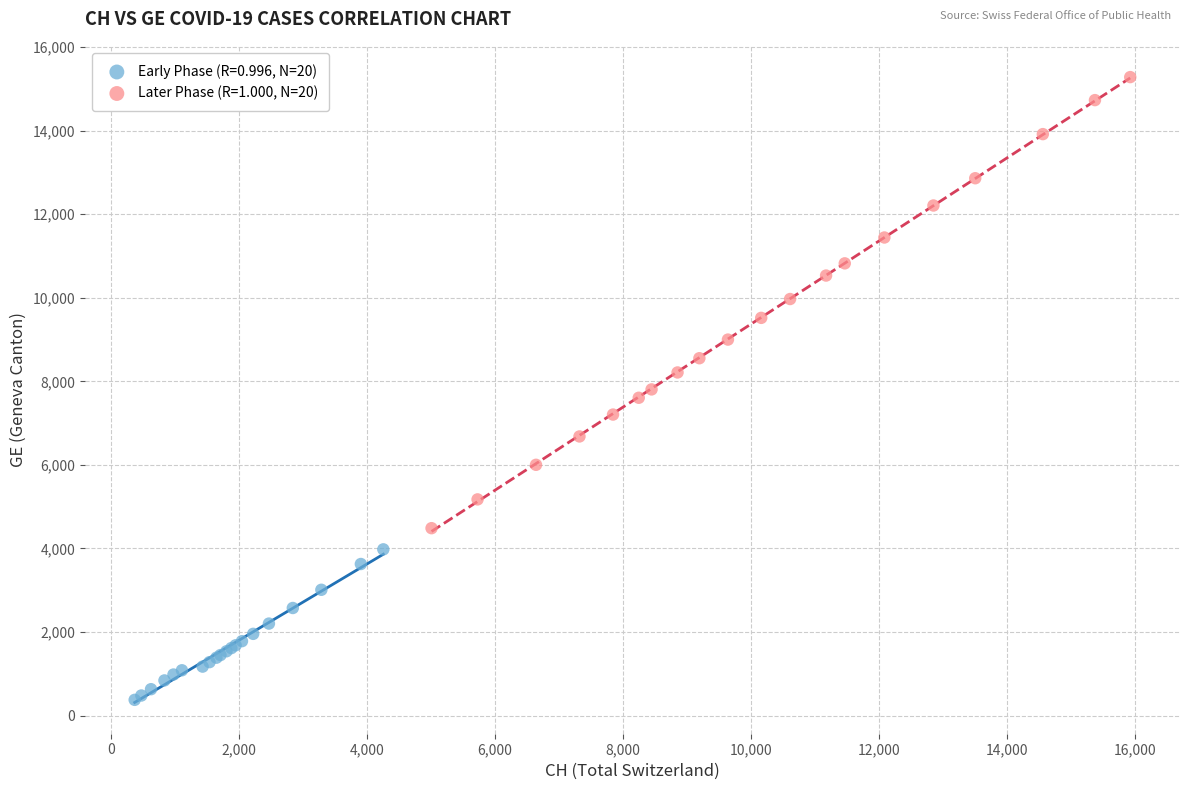

Which series reaches the minimum Y coordinate?

Early Phase (R=0.996, N=20)